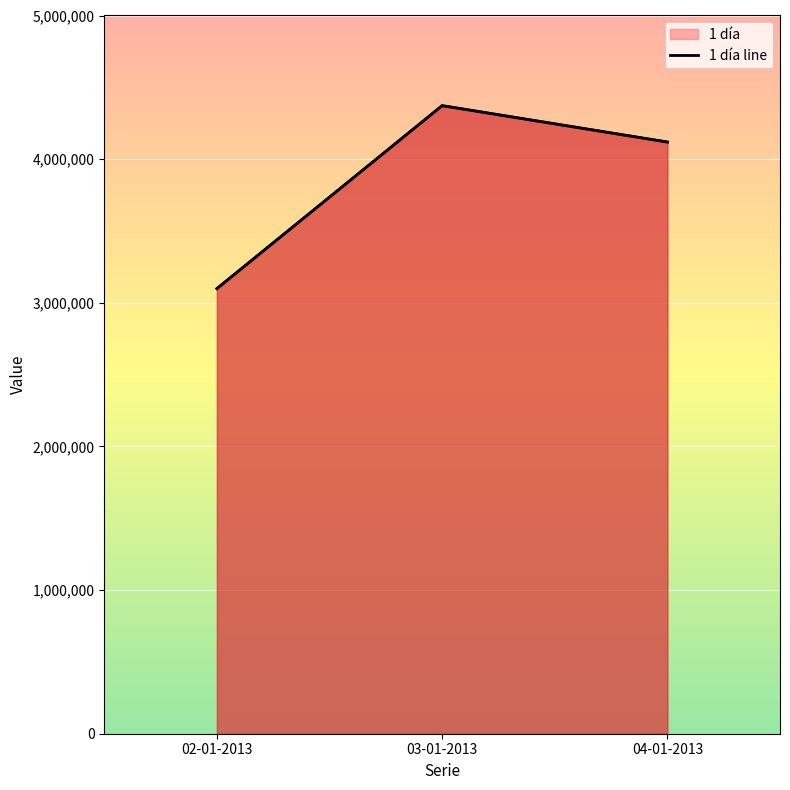

Between 04-01-2013 and 03-01-2013, which is larger?

03-01-2013